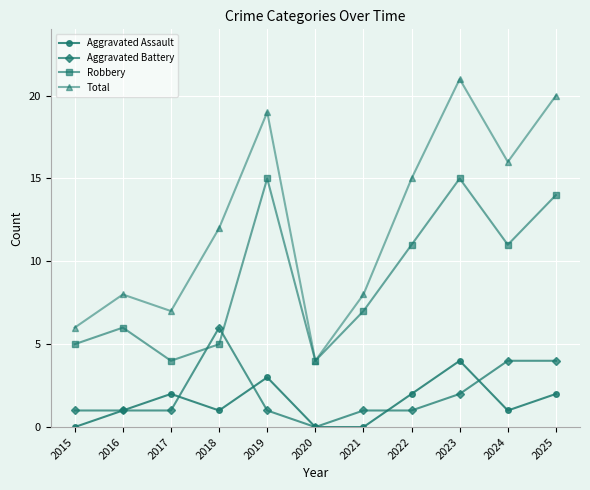

At which category does Total reach its first local valley?

2017